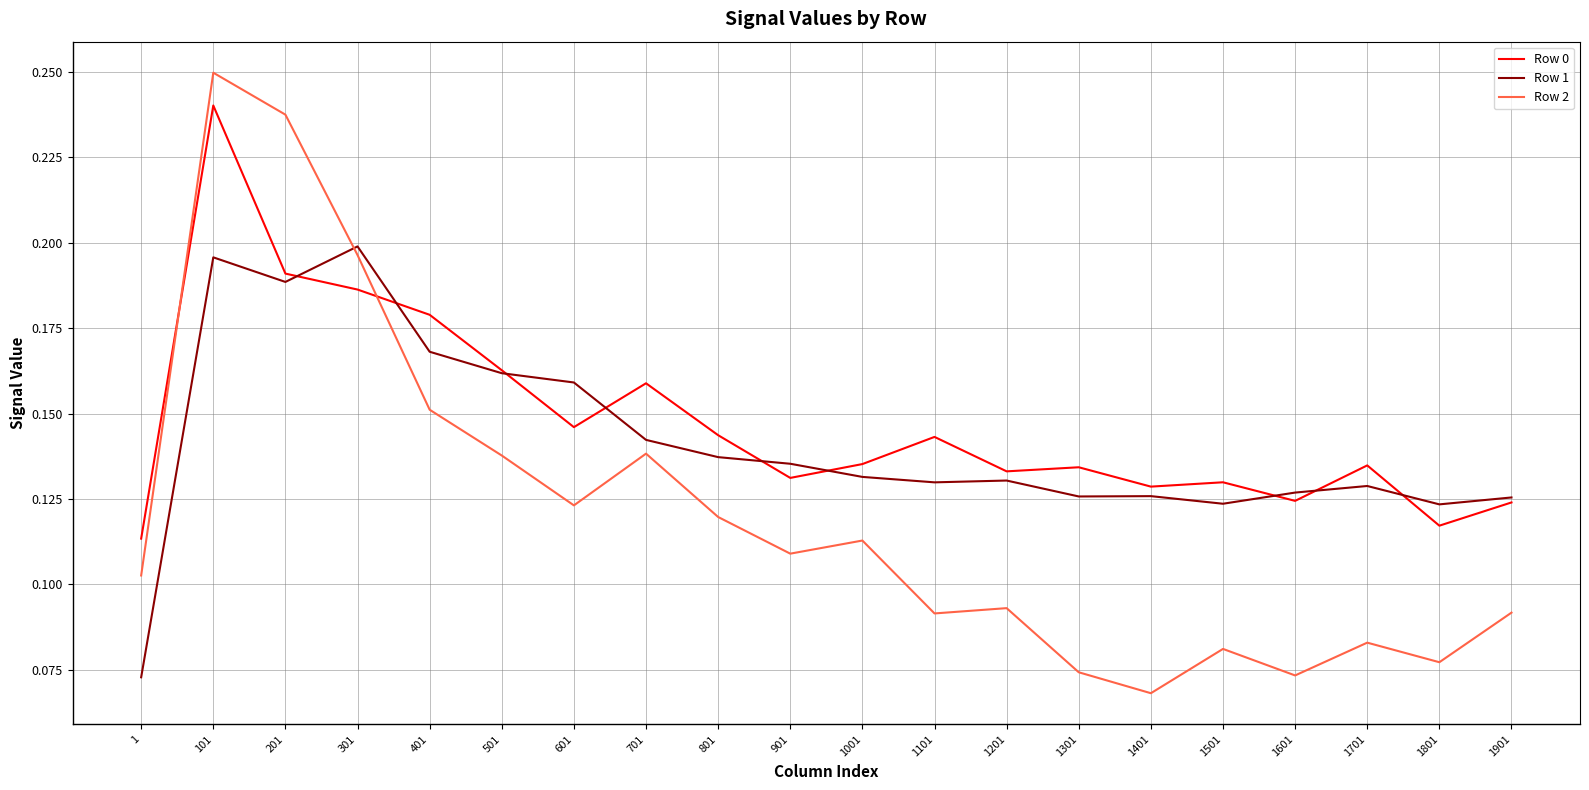

Is the value of Row 1 at 1101 greater than the value of Row 0 at 101?

No